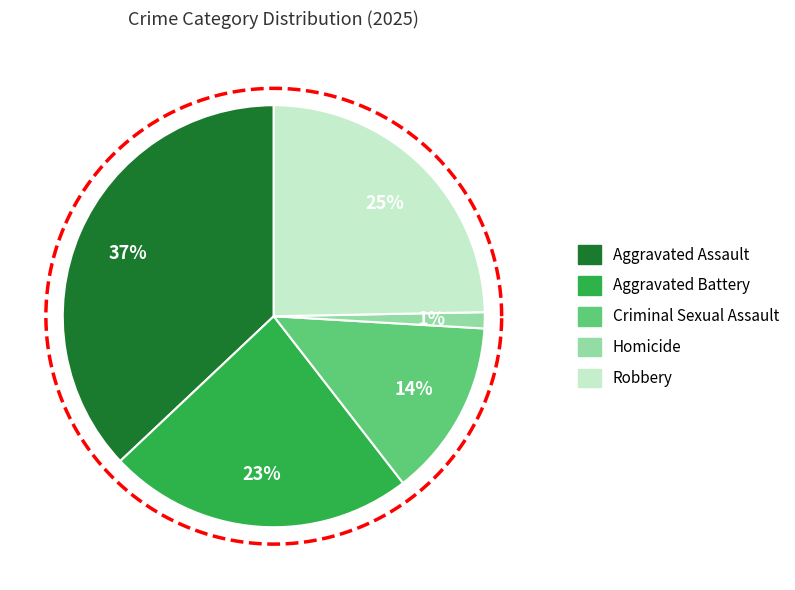

How many segments does this pie chart have?

5